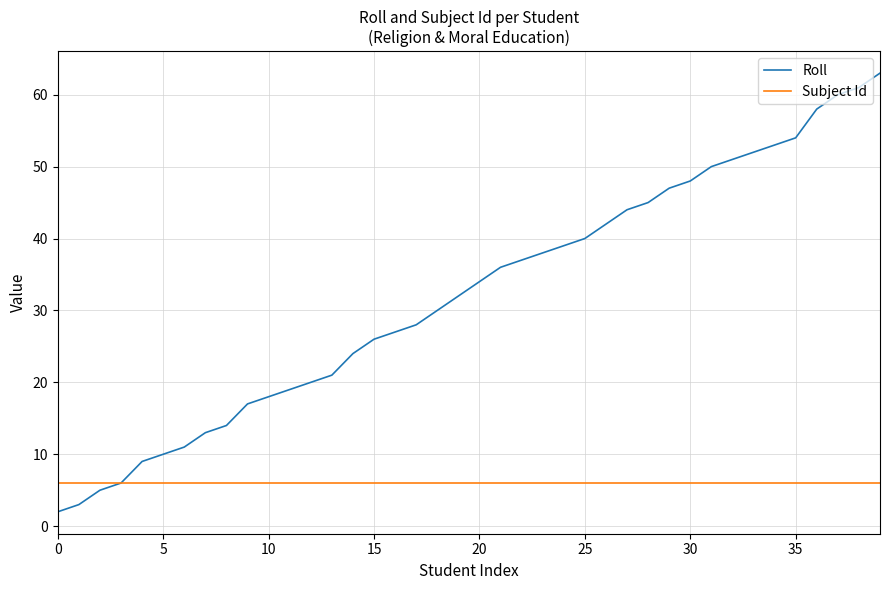

Rank the series by their average value, from highest to lowest.

Roll, Subject Id